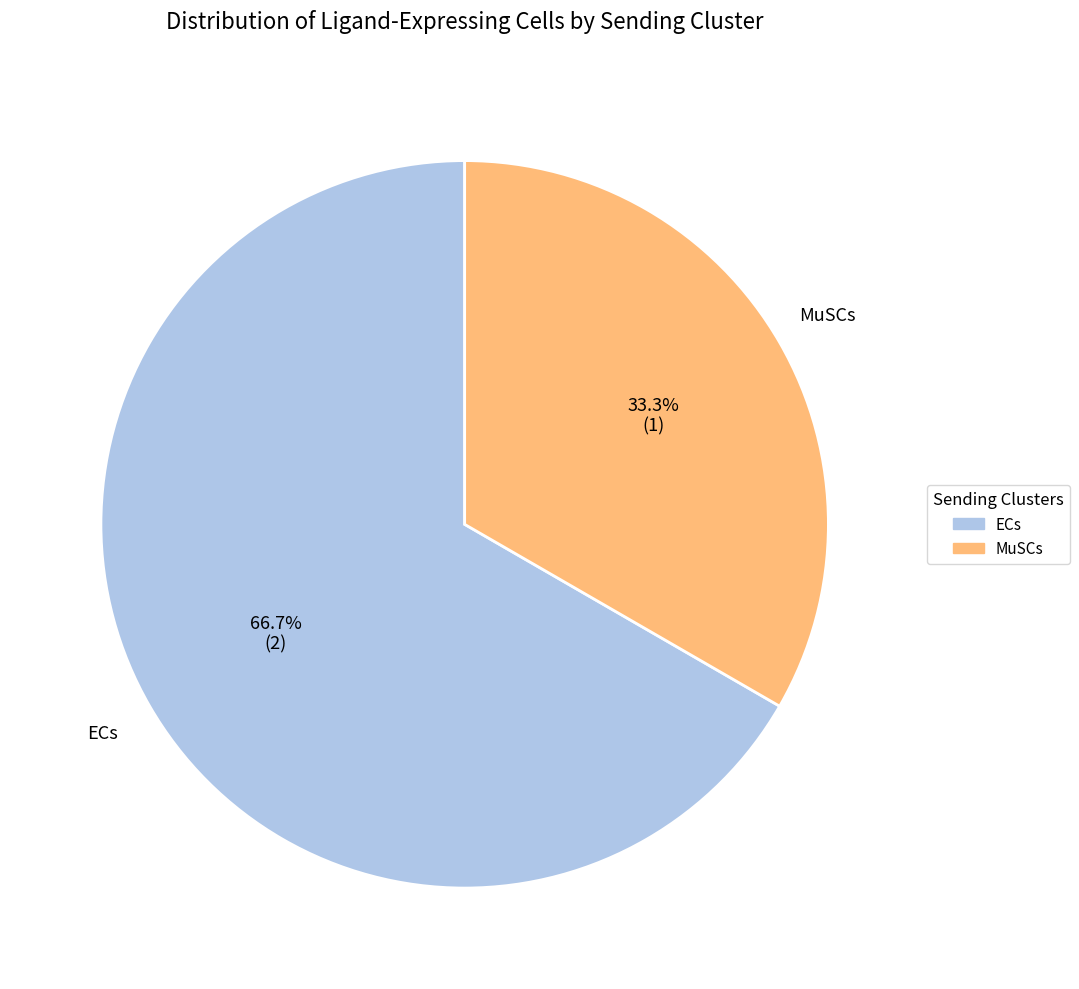

Does ECs account for over 50% of the chart?

Yes